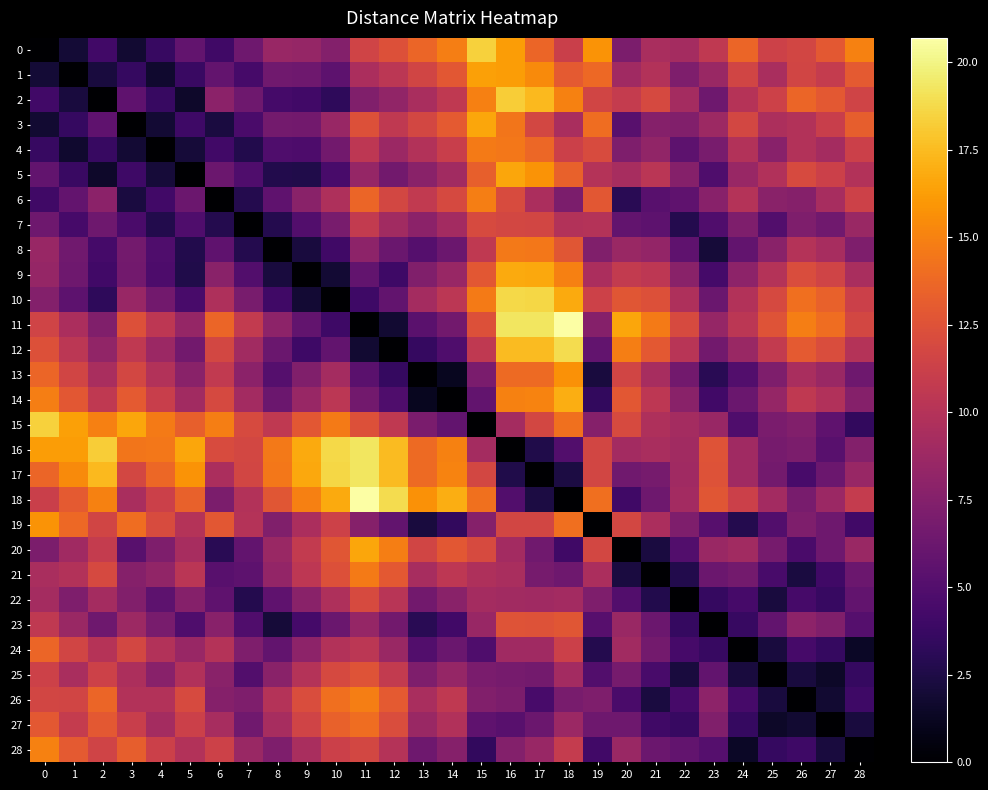

Reading left to right, what are all the values shown in this chart?

0: 0=0.0	1=2.0	2=4.2	3=1.8	4=3.7	5=5.8	6=4.1	7=6.4	8=8.5	9=8.4	10=7.5	11=11.5	12=12.4	13=13.6	14=14.8	15=18.4	16=16.2	17=13.6	18=11.2	19=15.8	20=7.1	21=9.4	22=9.2	23=10.6	24=13.6	25=11.4	26=11.7	27=12.9	28=15.0
1: 0=2.0	1=0.0	2=2.2	3=3.6	4=1.7	5=3.8	6=5.9	7=4.4	8=6.5	9=6.4	10=5.5	11=9.5	12=10.4	13=11.6	14=12.8	15=16.4	16=16.2	17=15.4	18=13.0	19=13.8	20=8.9	21=9.9	22=7.2	23=8.6	24=11.6	25=9.4	26=11.6	27=10.9	28=13.0
2: 0=4.2	1=2.2	2=0.0	3=5.6	4=3.7	5=1.6	6=7.9	7=6.4	8=4.3	9=4.2	10=3.3	11=7.3	12=8.2	13=9.4	14=10.6	15=14.9	16=18.2	17=17.4	18=15.0	19=11.6	20=10.9	21=11.9	22=9.2	23=6.4	24=10.1	25=11.4	26=13.6	27=12.9	28=11.5
3: 0=1.8	1=3.6	2=5.6	3=0.0	4=1.9	5=4.0	6=2.3	7=4.6	8=6.7	9=6.6	10=8.5	11=12.4	12=10.6	13=11.8	14=13.0	15=16.6	16=14.4	17=11.8	18=9.4	19=14.0	20=5.3	21=7.6	22=7.4	23=8.8	24=11.8	25=9.6	26=9.9	27=11.1	28=13.2
4: 0=3.7	1=1.7	2=3.7	3=1.9	4=0.0	5=2.1	6=4.2	7=2.7	8=4.8	9=4.7	10=6.6	11=10.5	12=8.7	13=9.9	14=11.1	15=14.7	16=14.5	17=13.7	18=11.3	19=12.1	20=7.2	21=8.2	22=5.5	23=6.9	24=9.9	25=7.7	26=9.9	27=9.2	28=11.3
5: 0=5.8	1=3.8	2=1.6	3=4.0	4=2.1	5=0.0	6=6.3	7=4.8	8=2.7	9=2.6	10=4.5	11=8.4	12=6.6	13=7.8	14=9.0	15=13.3	16=16.6	17=15.8	18=13.4	19=10.0	20=9.3	21=10.3	22=7.6	23=4.8	24=8.5	25=9.8	26=12.0	27=11.3	28=9.9
6: 0=4.1	1=5.9	2=7.9	3=2.3	4=4.2	5=6.3	6=0.0	7=2.8	8=5.6	9=7.8	10=9.7	11=13.6	12=11.8	13=10.7	14=11.9	15=14.8	16=12.1	17=9.5	18=7.1	19=12.8	20=3.0	21=5.3	22=5.6	23=7.7	24=10.0	25=7.8	26=7.6	27=9.3	28=11.4
7: 0=6.4	1=4.4	2=6.4	3=4.6	4=2.7	5=4.8	6=2.8	7=0.0	8=2.8	9=5.0	10=6.9	11=10.8	12=9.0	13=7.9	14=9.1	15=12.0	16=11.8	17=11.7	18=9.9	19=10.0	20=5.8	21=5.5	22=2.8	23=4.9	24=7.2	25=5.0	26=7.2	27=6.5	28=8.6
8: 0=8.5	1=6.5	2=4.3	3=6.7	4=4.8	5=2.7	6=5.6	7=2.8	8=0.0	9=2.2	10=4.1	11=8.0	12=6.2	13=5.1	14=6.3	15=10.6	16=14.6	17=14.5	18=12.7	19=7.3	20=8.6	21=8.3	22=5.6	23=2.1	24=5.8	25=7.8	26=10.0	27=9.3	28=7.2
9: 0=8.4	1=6.4	2=4.2	3=6.6	4=4.7	5=2.6	6=7.8	7=5.0	8=2.2	9=0.0	10=1.9	11=5.8	12=4.0	13=7.3	14=8.5	15=12.8	16=16.8	17=16.7	18=14.9	19=9.5	20=10.8	21=10.5	22=7.8	23=4.3	24=8.0	25=10.0	26=12.2	27=11.5	28=9.4
10: 0=7.5	1=5.5	2=3.3	3=8.5	4=6.6	5=4.5	6=9.7	7=6.9	8=4.1	9=1.9	10=0.0	11=4.0	12=5.8	13=9.2	14=10.4	15=14.7	16=18.7	17=18.6	18=16.8	19=11.4	20=12.7	21=12.4	22=9.7	23=6.2	24=9.9	25=11.9	26=14.1	27=13.4	28=11.3
11: 0=11.5	1=9.5	2=7.3	3=12.4	4=10.5	5=8.4	6=13.6	7=10.8	8=8.0	9=5.8	10=4.0	11=0.0	12=1.8	13=5.4	14=6.6	15=12.4	16=19.3	17=19.3	18=20.7	19=7.6	20=16.6	21=14.7	22=12.0	23=8.4	24=10.4	25=12.6	26=14.8	27=14.0	28=11.8
12: 0=12.4	1=10.4	2=8.2	3=10.6	4=8.7	5=6.6	6=11.8	7=9.0	8=6.2	9=4.0	10=5.8	11=1.8	12=0.0	13=3.6	14=4.8	15=10.6	16=17.5	17=17.5	18=18.9	19=5.8	20=14.8	21=12.9	22=10.2	23=6.6	24=8.6	25=10.8	26=13.0	27=12.2	28=10.0
13: 0=13.6	1=11.6	2=9.4	3=11.8	4=9.9	5=7.8	6=10.7	7=7.9	8=5.1	9=7.3	10=9.2	11=5.4	12=3.6	13=0.0	14=1.2	15=7.0	16=13.9	17=13.9	18=15.7	19=2.2	20=11.6	21=9.3	22=6.6	23=3.0	24=5.0	25=7.2	26=9.4	27=8.6	28=6.4
14: 0=14.8	1=12.8	2=10.6	3=13.0	4=11.1	5=9.0	6=11.9	7=9.1	8=6.3	9=8.5	10=10.4	11=6.6	12=4.8	13=1.2	14=0.0	15=5.8	16=15.0	17=15.1	18=16.9	19=3.4	20=12.8	21=10.5	22=7.8	23=4.2	24=6.2	25=8.4	26=10.6	27=9.8	28=7.6
15: 0=18.4	1=16.4	2=14.9	3=16.6	4=14.7	5=13.3	6=14.8	7=12.0	8=10.6	9=12.8	10=14.7	11=12.4	12=10.6	13=7.0	14=5.8	15=0.0	16=9.2	17=11.8	18=14.2	19=7.6	20=12.0	21=9.7	22=9.2	23=8.5	24=4.8	25=7.0	26=7.4	27=5.6	28=3.4
16: 0=16.2	1=16.2	2=18.2	3=14.4	4=14.5	5=16.6	6=12.1	7=11.8	8=14.6	9=16.8	10=18.7	11=19.3	12=17.5	13=13.9	14=15.0	15=9.2	16=0.0	17=2.6	18=5.0	19=11.7	20=9.1	21=9.4	22=9.0	23=12.6	24=8.9	25=6.8	26=7.1	27=5.3	28=7.5
17: 0=13.6	1=15.4	2=17.4	3=11.8	4=13.7	5=15.8	6=9.5	7=11.7	8=14.5	9=16.7	10=18.6	11=19.3	12=17.5	13=13.9	14=15.1	15=11.8	16=2.6	17=0.0	18=2.4	19=11.7	20=6.5	21=6.8	22=8.9	23=12.5	24=8.9	25=6.7	26=4.5	27=6.3	28=8.5
18: 0=11.2	1=13.0	2=15.0	3=9.4	4=11.3	5=13.4	6=7.1	7=9.9	8=12.7	9=14.9	10=16.8	11=20.7	12=18.9	13=15.7	14=16.9	15=14.2	16=5.0	17=2.4	18=0.0	19=14.1	20=4.1	21=6.4	22=9.1	23=12.7	24=11.3	25=9.1	26=6.9	27=8.7	28=10.9
19: 0=15.8	1=13.8	2=11.6	3=14.0	4=12.1	5=10.0	6=12.8	7=10.0	8=7.3	9=9.5	10=11.4	11=7.6	12=5.8	13=2.2	14=3.4	15=7.6	16=11.7	17=11.7	18=14.1	19=0.0	20=11.8	21=9.5	22=7.2	23=5.2	24=2.8	25=5.0	26=7.2	27=6.4	28=4.2
20: 0=7.1	1=8.9	2=10.9	3=5.3	4=7.2	5=9.3	6=3.0	7=5.8	8=8.6	9=10.8	10=12.7	11=16.6	12=14.8	13=11.6	14=12.8	15=12.0	16=9.1	17=6.5	18=4.1	19=11.8	20=0.0	21=2.3	22=5.0	23=8.6	24=9.0	25=6.8	26=4.6	27=6.4	28=8.6
21: 0=9.4	1=9.9	2=11.9	3=7.6	4=8.2	5=10.3	6=5.3	7=5.5	8=8.3	9=10.5	10=12.4	11=14.7	12=12.9	13=9.3	14=10.5	15=9.7	16=9.4	17=6.8	18=6.4	19=9.5	20=2.3	21=0.0	22=2.7	23=6.3	24=6.7	25=4.5	26=2.3	27=4.1	28=6.3
22: 0=9.2	1=7.2	2=9.2	3=7.4	4=5.5	5=7.6	6=5.6	7=2.8	8=5.6	9=7.8	10=9.7	11=12.0	12=10.2	13=6.6	14=7.8	15=9.2	16=9.0	17=8.9	18=9.1	19=7.2	20=5.0	21=2.7	22=0.0	23=3.6	24=4.4	25=2.2	26=4.4	27=3.7	28=5.8
23: 0=10.6	1=8.6	2=6.4	3=8.8	4=6.9	5=4.8	6=7.7	7=4.9	8=2.1	9=4.3	10=6.2	11=8.4	12=6.6	13=3.0	14=4.2	15=8.5	16=12.6	17=12.5	18=12.7	19=5.2	20=8.6	21=6.3	22=3.6	23=0.0	24=3.7	25=5.8	26=8.0	27=7.3	28=5.1
24: 0=13.6	1=11.6	2=10.1	3=11.8	4=9.9	5=8.5	6=10.0	7=7.2	8=5.8	9=8.0	10=9.9	11=10.4	12=8.6	13=5.0	14=6.2	15=4.8	16=8.9	17=8.9	18=11.3	19=2.8	20=9.0	21=6.7	22=4.4	23=3.7	24=0.0	25=2.2	26=4.4	27=3.6	28=1.4
25: 0=11.4	1=9.4	2=11.4	3=9.6	4=7.7	5=9.8	6=7.8	7=5.0	8=7.8	9=10.0	10=11.9	11=12.6	12=10.8	13=7.2	14=8.4	15=7.0	16=6.8	17=6.7	18=9.1	19=5.0	20=6.8	21=4.5	22=2.2	23=5.8	24=2.2	25=0.0	26=2.2	27=1.5	28=3.6
26: 0=11.7	1=11.6	2=13.6	3=9.9	4=9.9	5=12.0	6=7.6	7=7.2	8=10.0	9=12.2	10=14.1	11=14.8	12=13.0	13=9.4	14=10.6	15=7.4	16=7.1	17=4.5	18=6.9	19=7.2	20=4.6	21=2.3	22=4.4	23=8.0	24=4.4	25=2.2	26=0.0	27=1.8	28=4.0
27: 0=12.9	1=10.9	2=12.9	3=11.1	4=9.2	5=11.3	6=9.3	7=6.5	8=9.3	9=11.5	10=13.4	11=14.0	12=12.2	13=8.6	14=9.8	15=5.6	16=5.3	17=6.3	18=8.7	19=6.4	20=6.4	21=4.1	22=3.7	23=7.3	24=3.6	25=1.5	26=1.8	27=0.0	28=2.2
28: 0=15.0	1=13.0	2=11.5	3=13.2	4=11.3	5=9.9	6=11.4	7=8.6	8=7.2	9=9.4	10=11.3	11=11.8	12=10.0	13=6.4	14=7.6	15=3.4	16=7.5	17=8.5	18=10.9	19=4.2	20=8.6	21=6.3	22=5.8	23=5.1	24=1.4	25=3.6	26=4.0	27=2.2	28=0.0